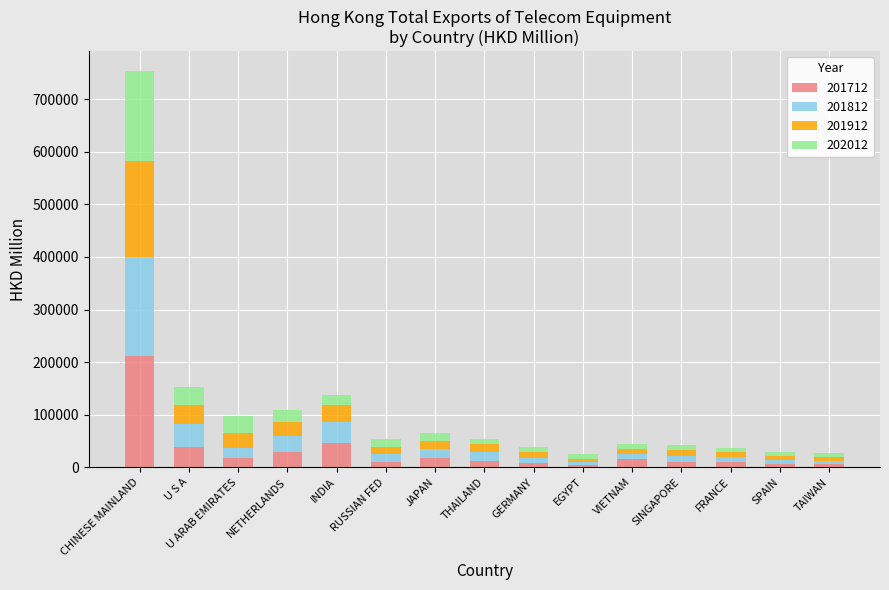

Which category has the highest value in the 201712 series?

CHINESE MAINLAND